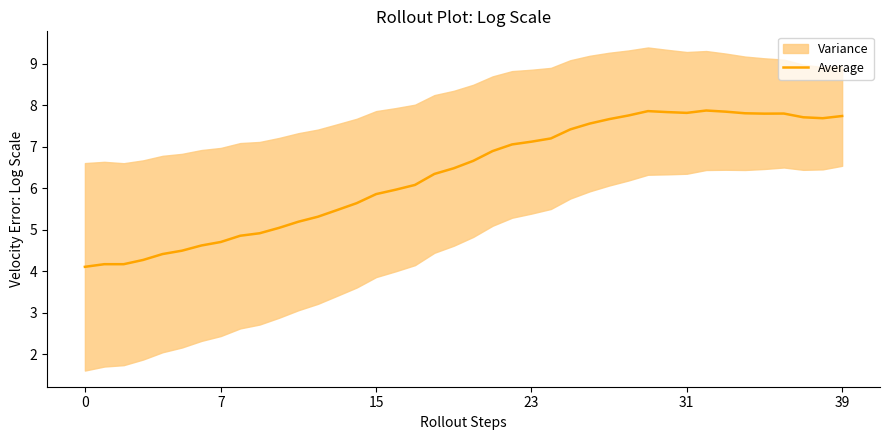

Does the chart have visible grid lines?

No